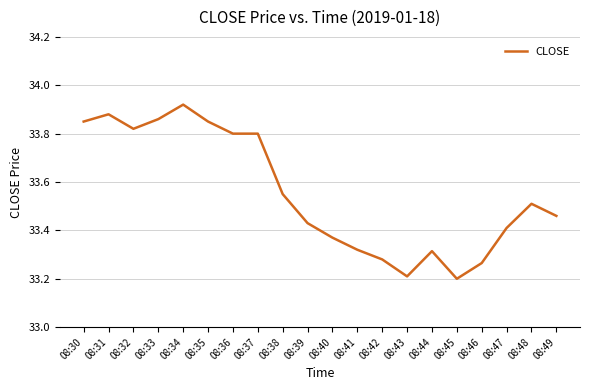

Which category has the highest value across all series?

08:34